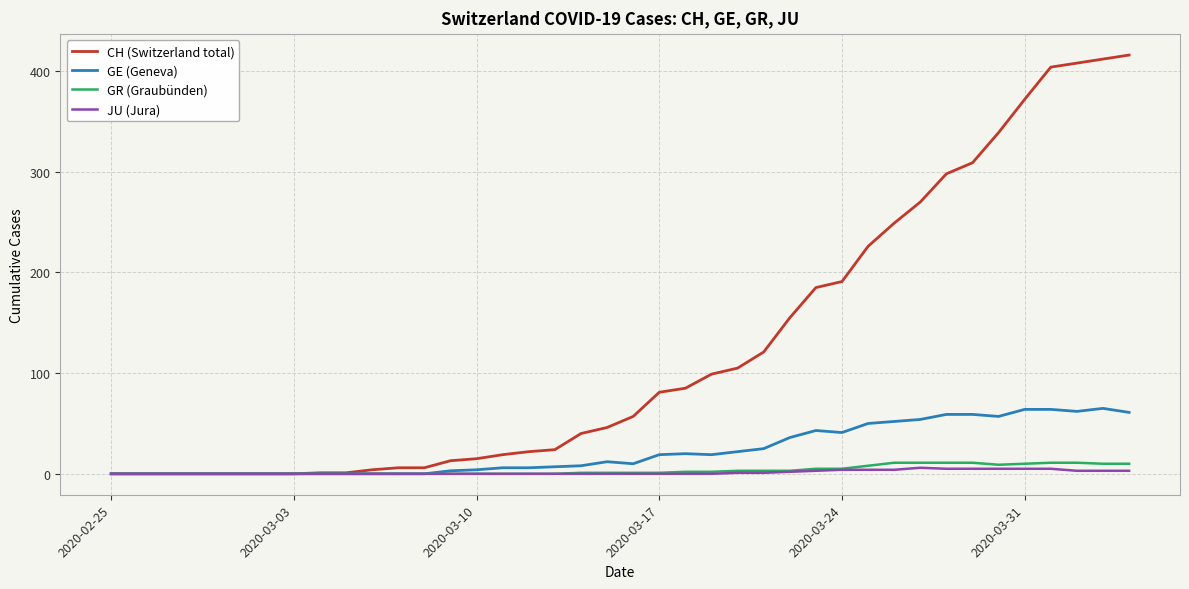

Is this an area chart (filled region under the line)?

No